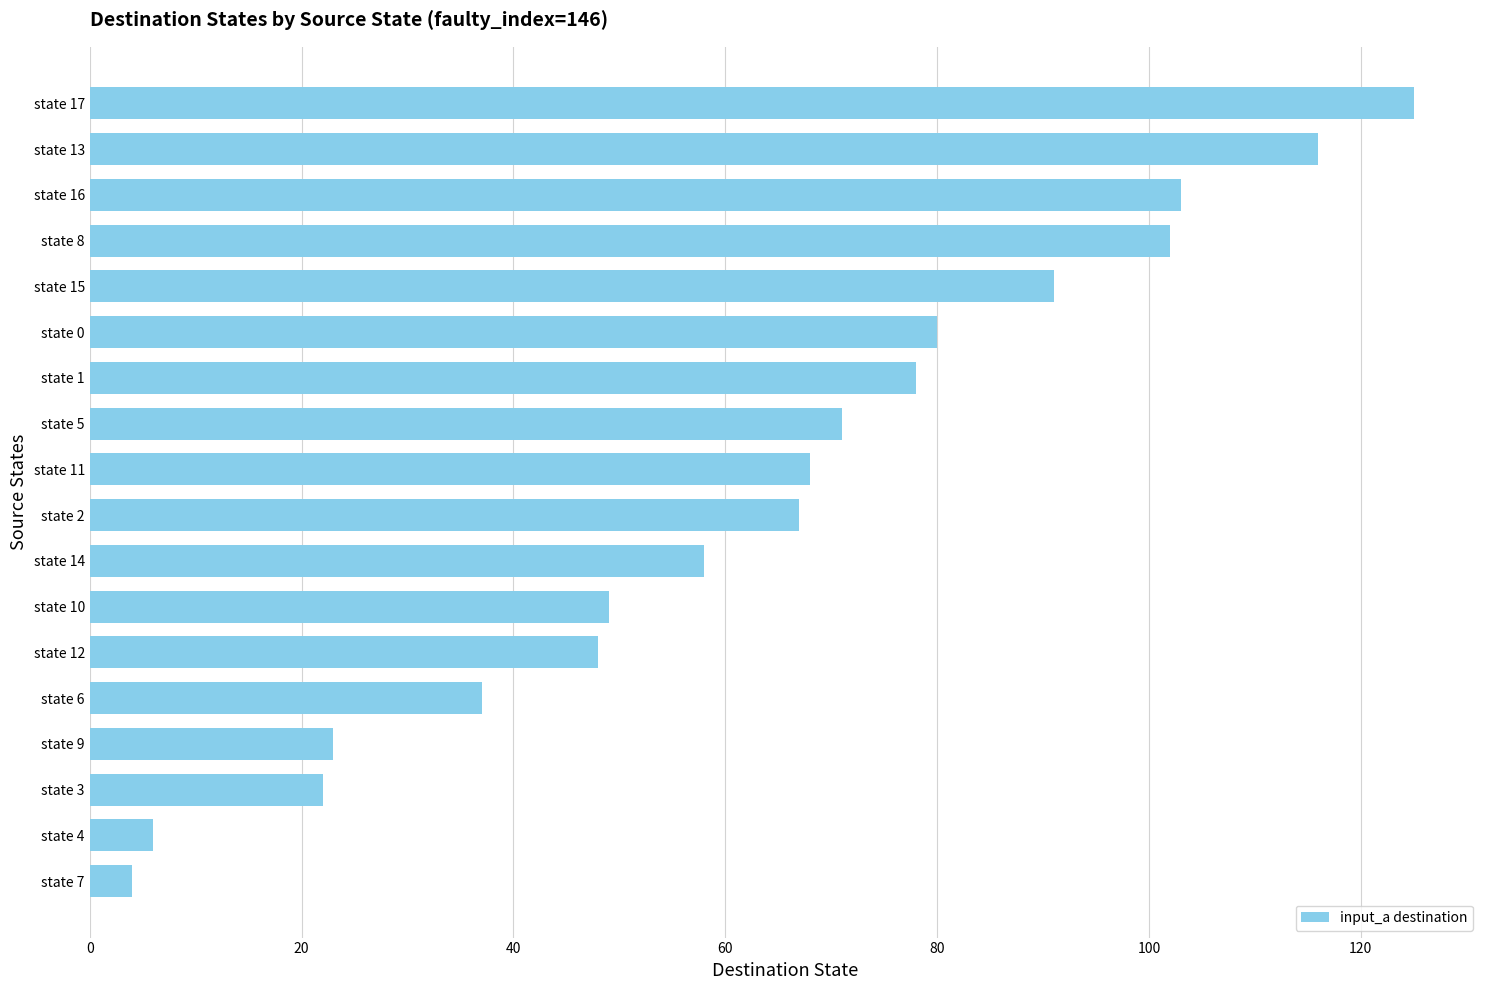

Are the bars horizontal?

Yes